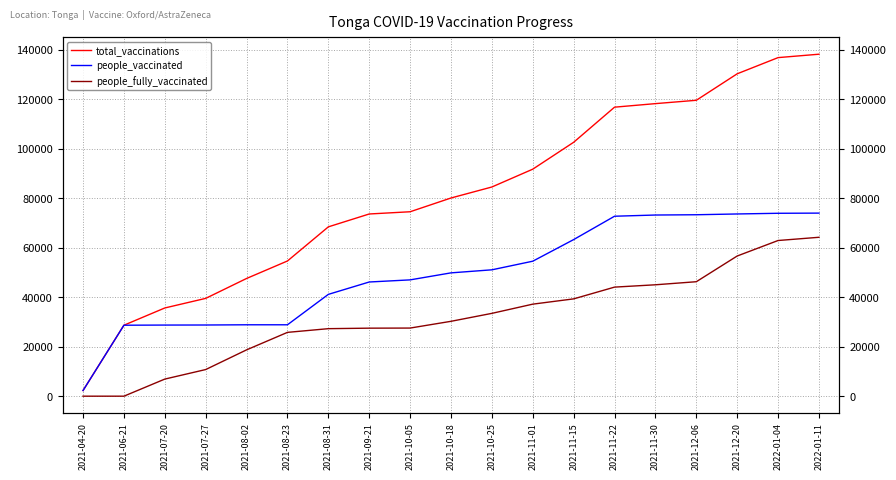

How many series are shown in this chart?

3